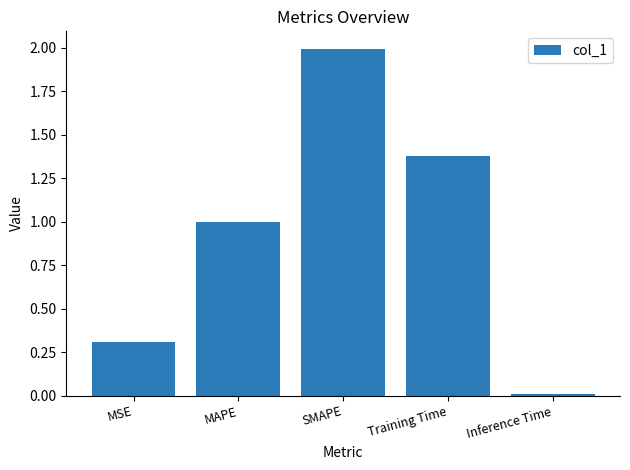

At which category does the chart reach its minimum across all series?

Inference Time